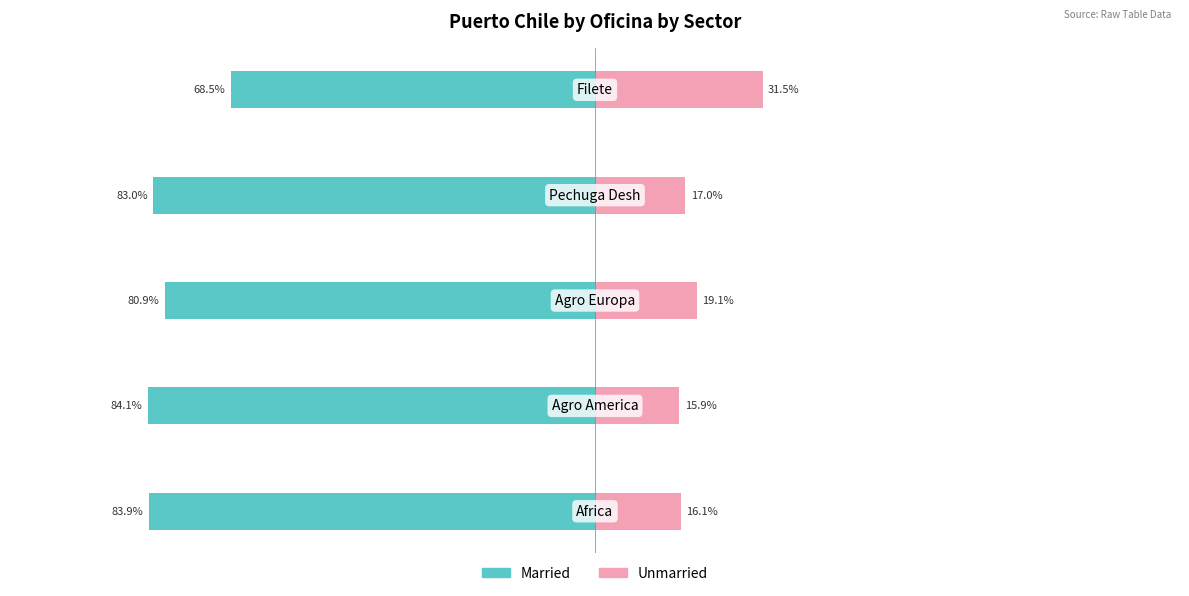

Which series changed the most between 2 and 4?

Married